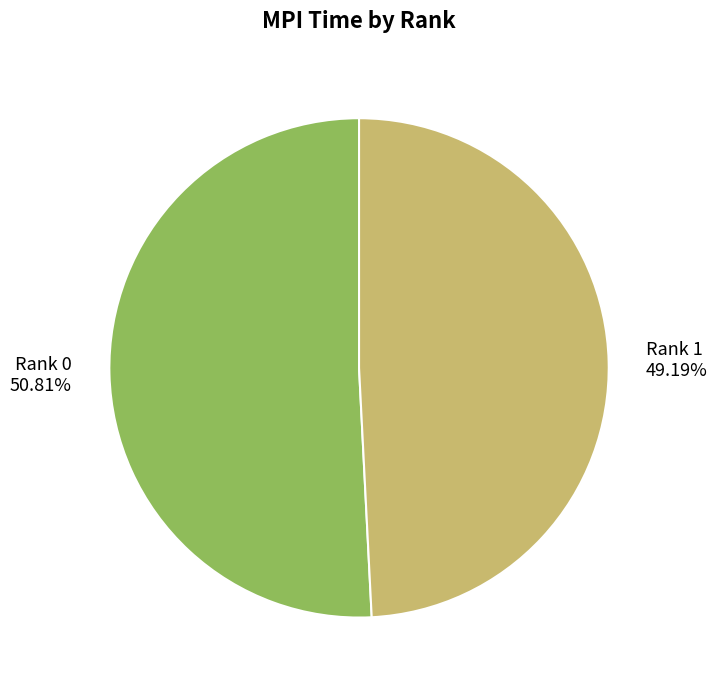

To the nearest percent, what is the average slice percentage?

50%